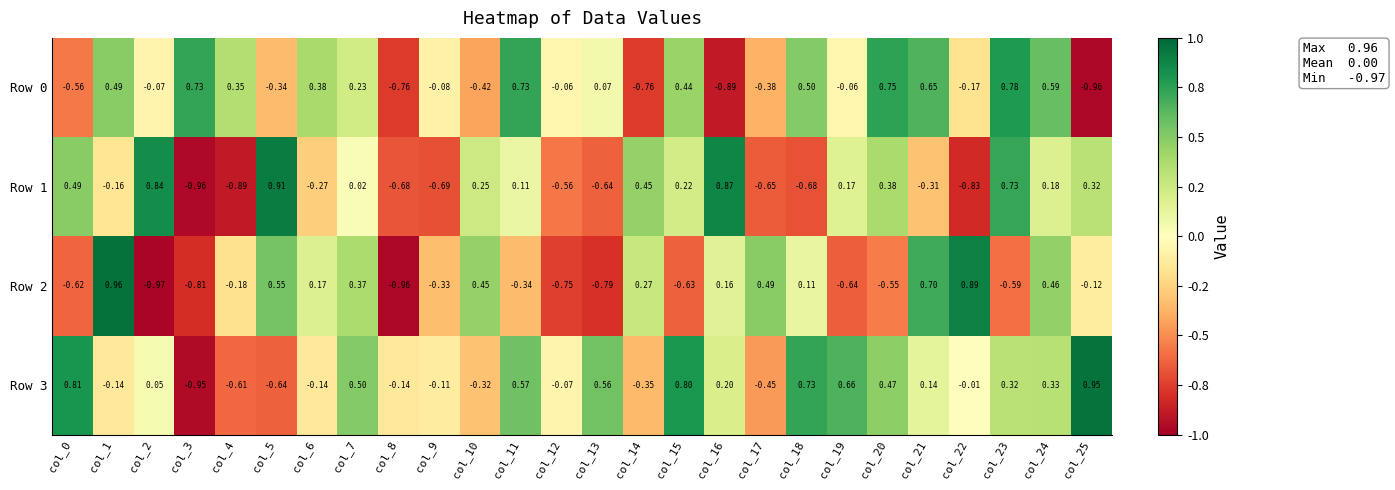

At how many categories does at least one series exceed 0?

23